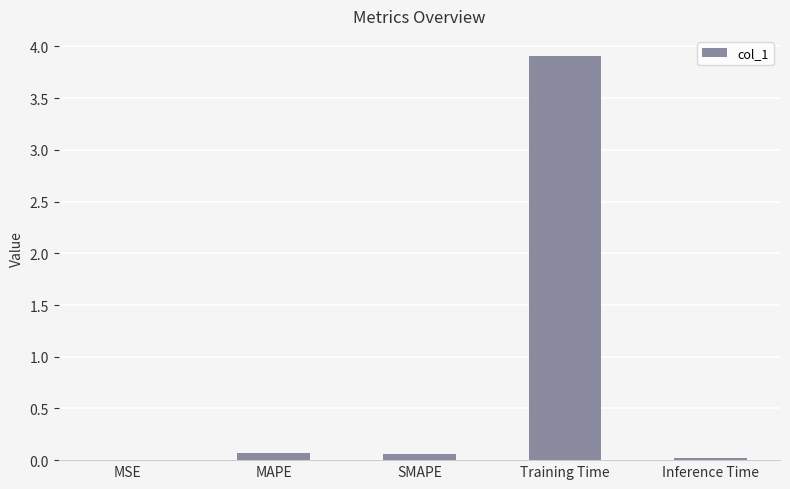

What is the sum of all values?

4.1